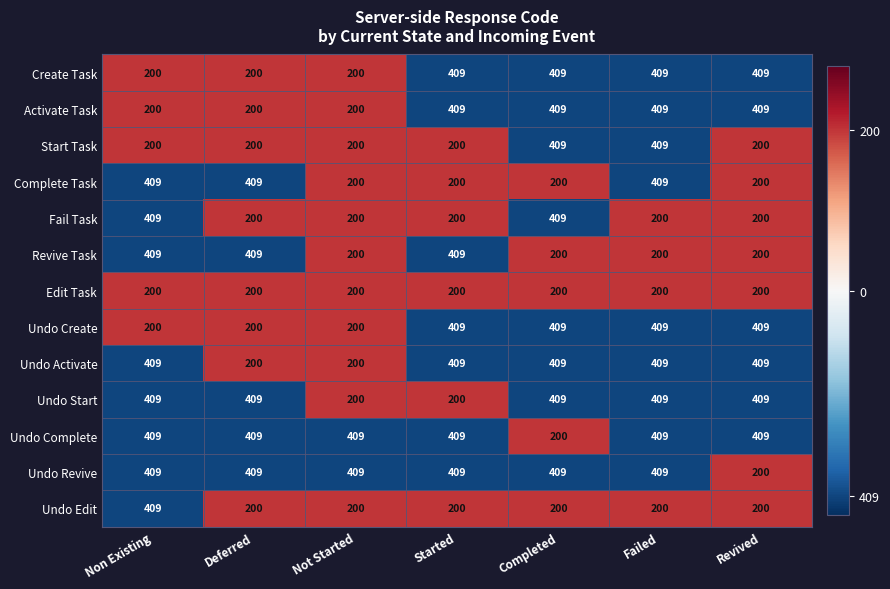

What is the difference between the maximum and second lowest values in the Undo Start series?

209